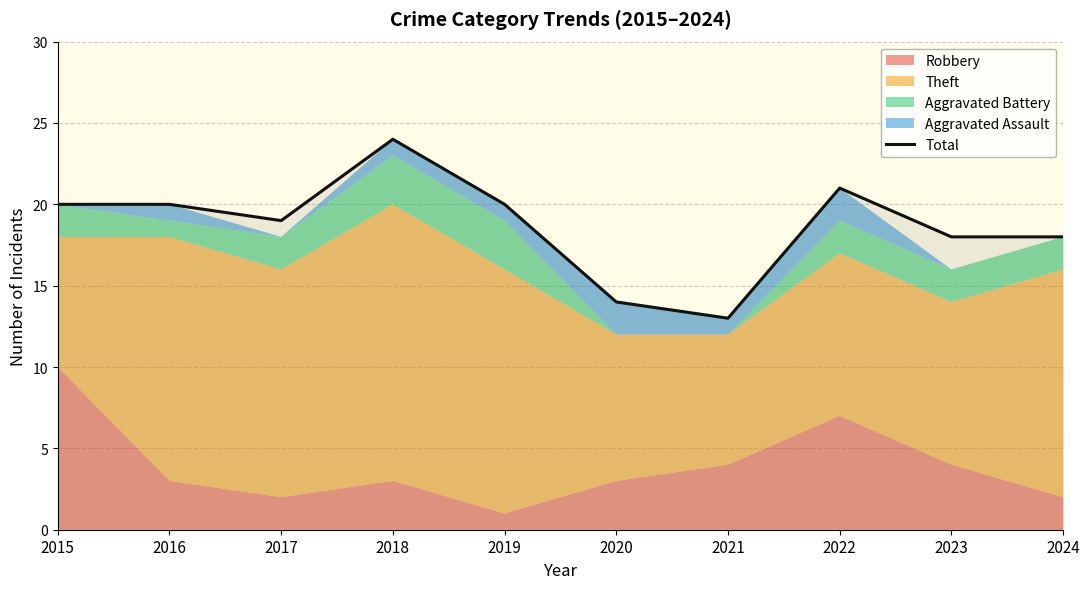

Where is the first local minimum?

2017